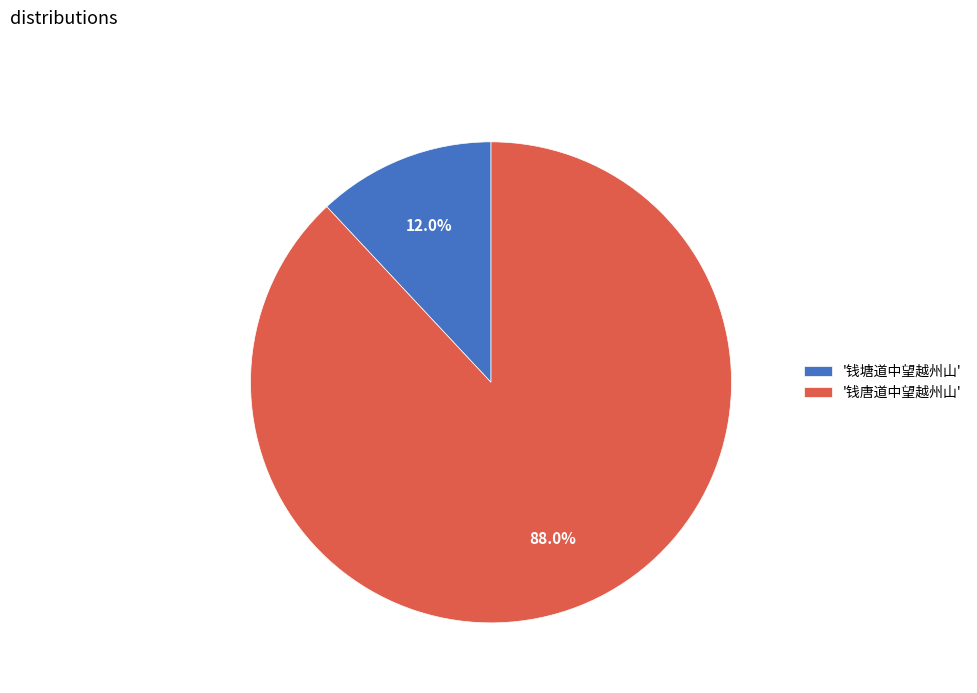

To the nearest percent, what is the average slice percentage?

50%